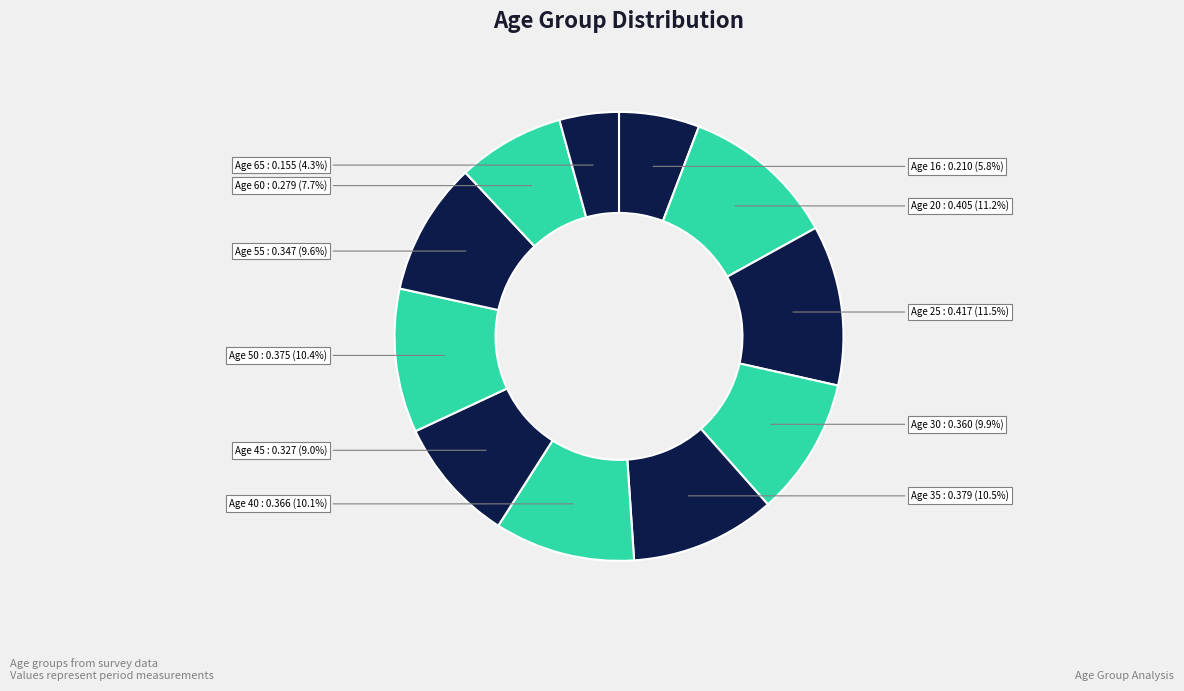

Which slice is the smallest?

65